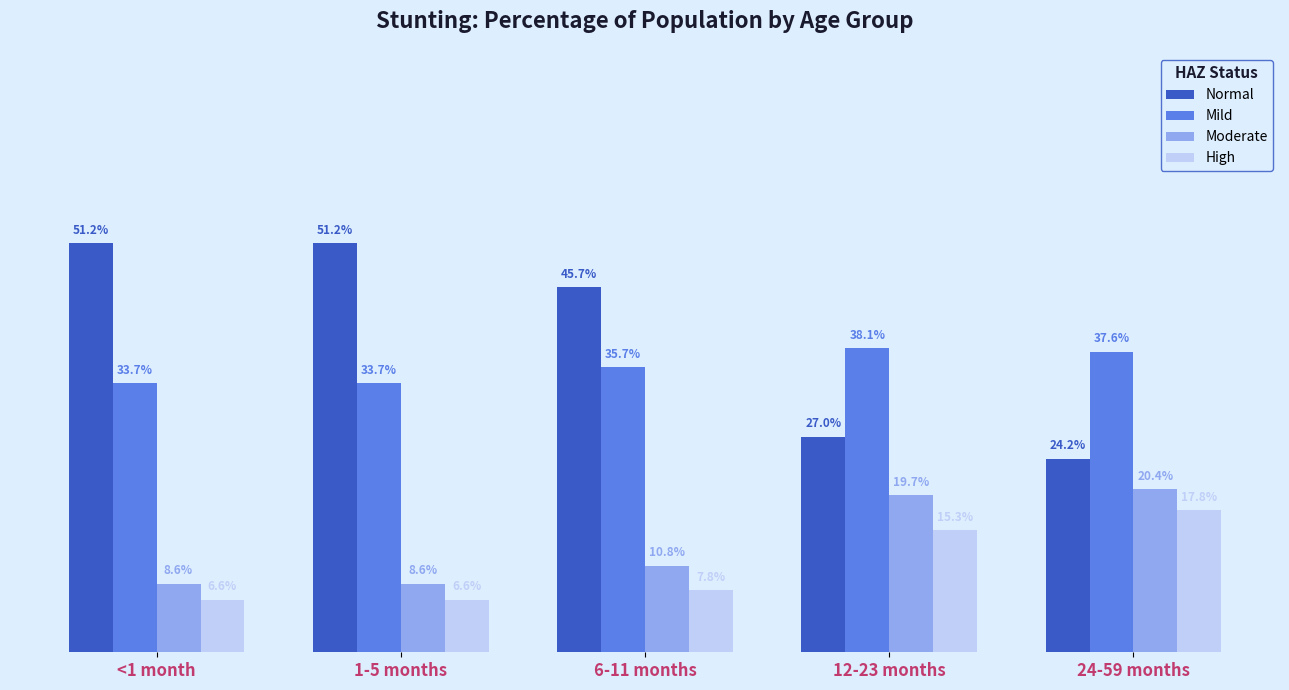

What is the label of the 1st bar from the right?

24-59 months